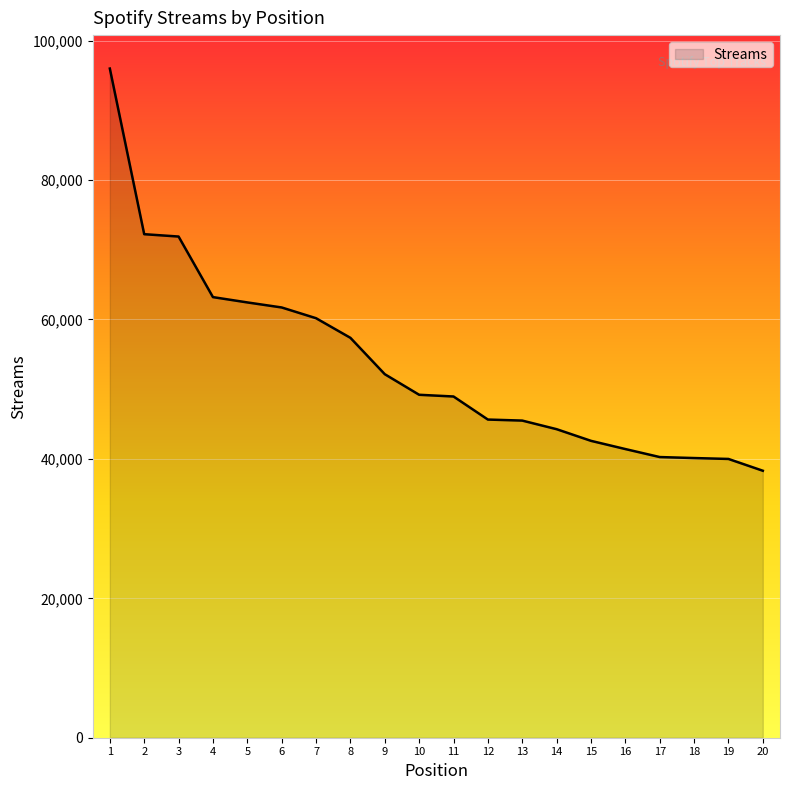

Read the value at 15, to the nearest 10.

42590